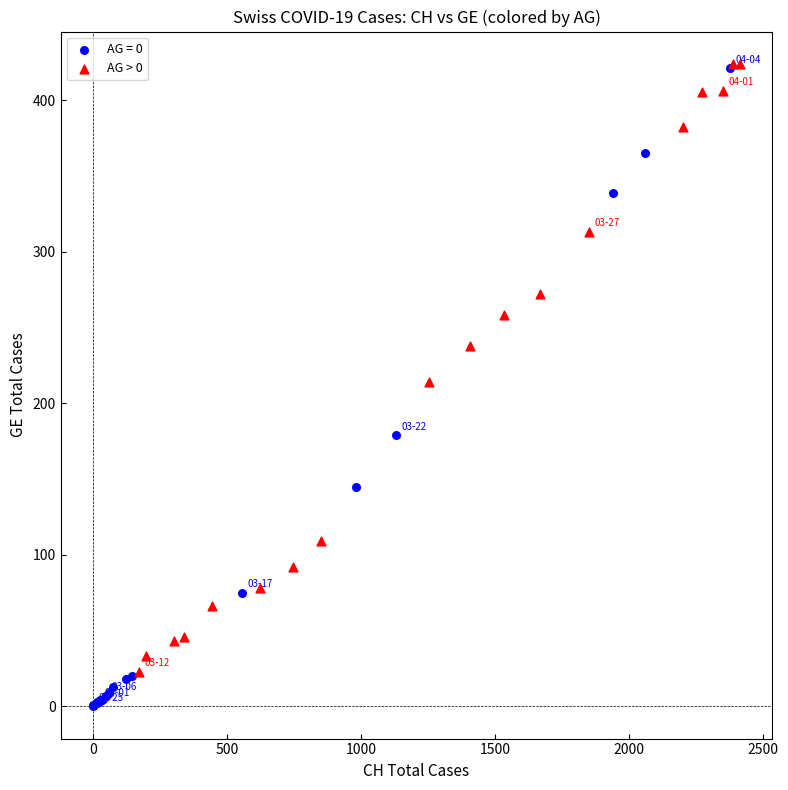

Which series has the widest spread of Y values?

AG = 0